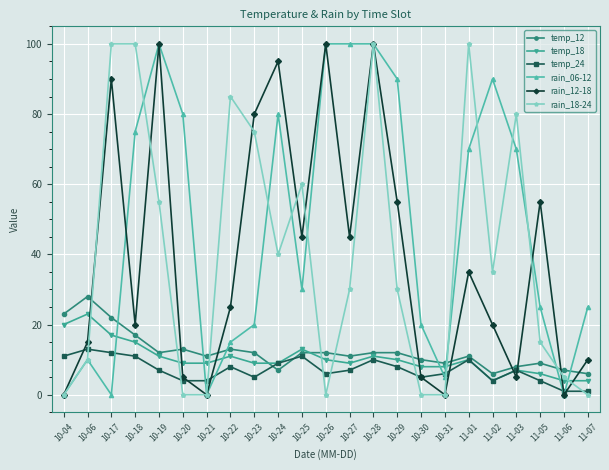

What is the value of the temp_24 point at the 3rd from the left?

12